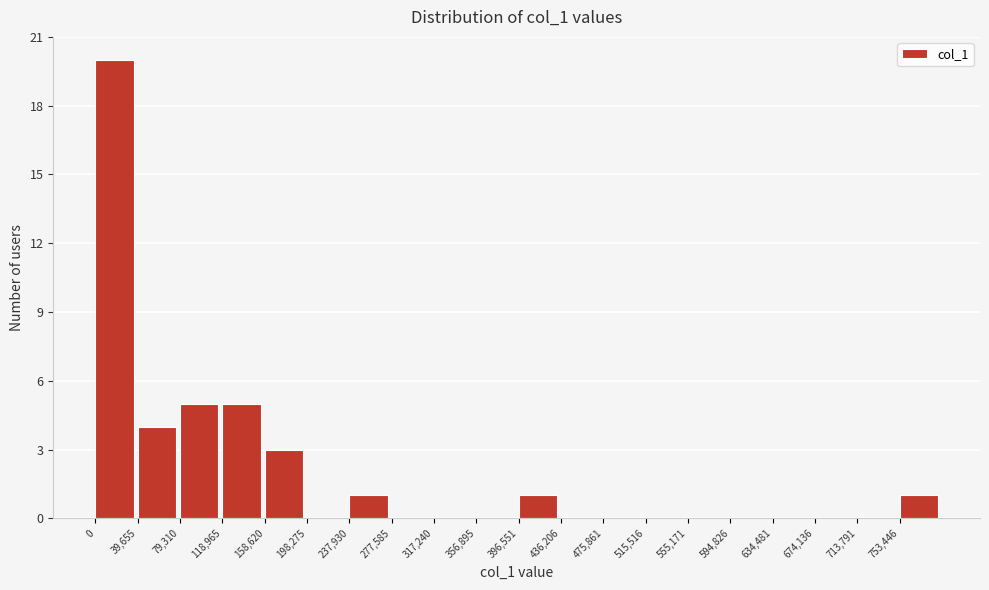

Which range on the x-axis has the tallest bar?

0 to 40000